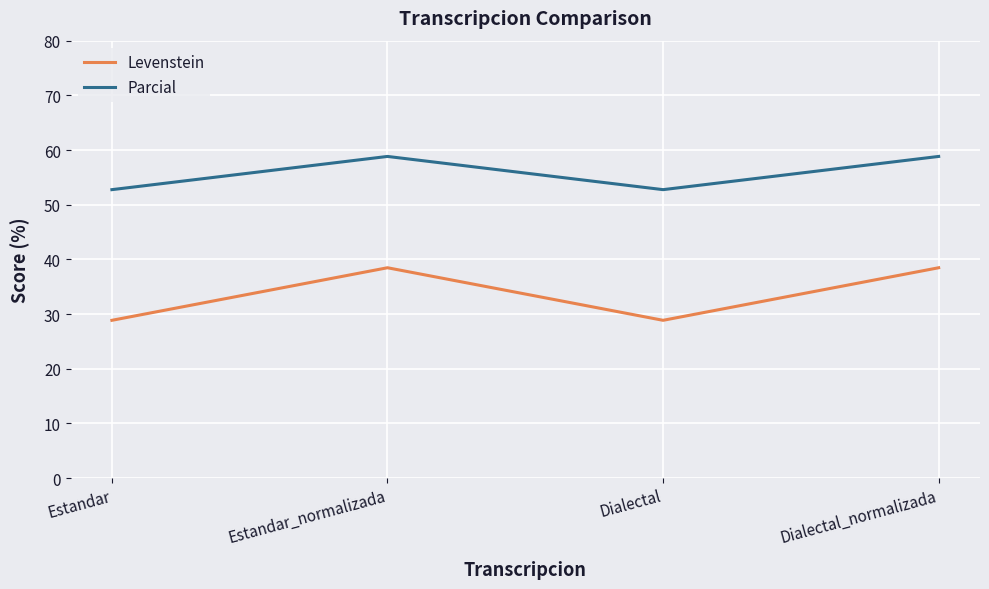

True or false: Parcial and Levenstein intersect in this chart.

False